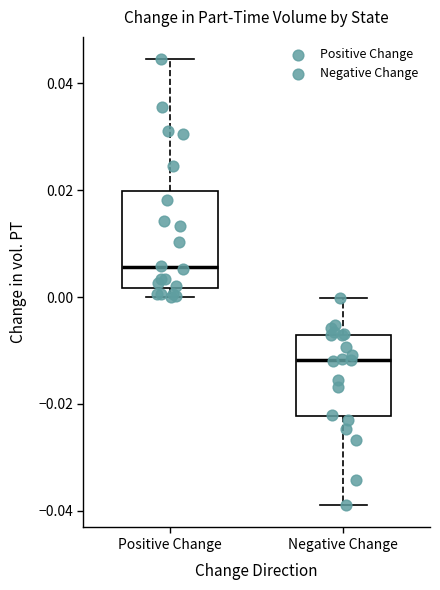

Comparing the boxes themselves (not the whiskers), which one is the tallest?

Positive Change